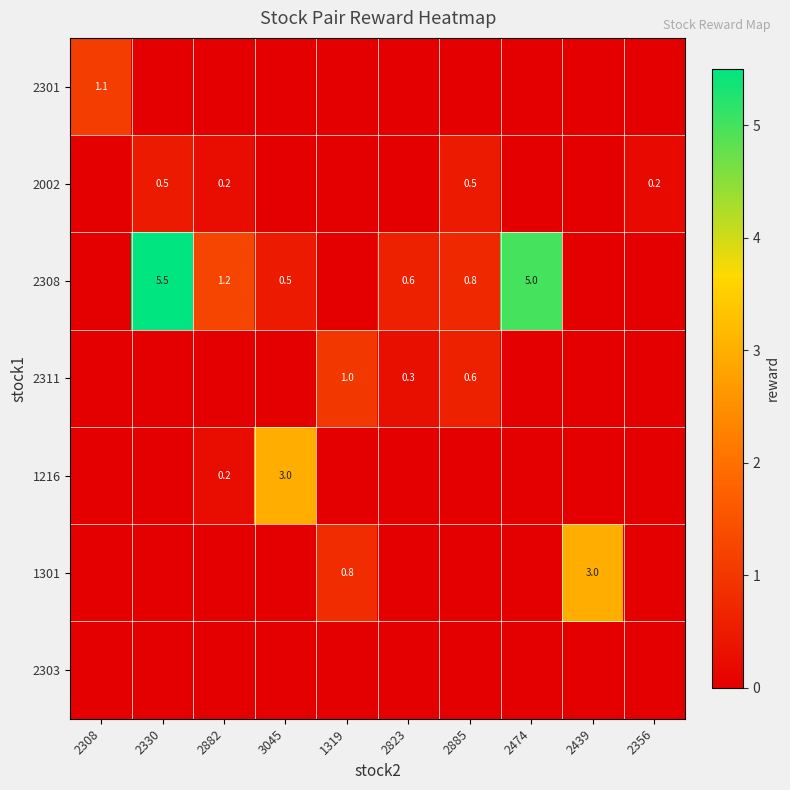

True or false: 1216 has a value of 0.2 at 2882.

True